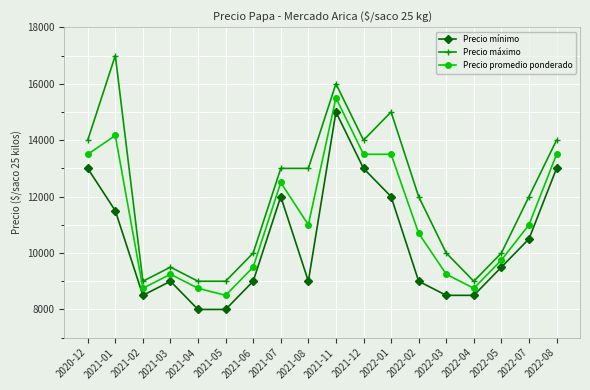

Which series has the widest spread of values?

Precio máximo